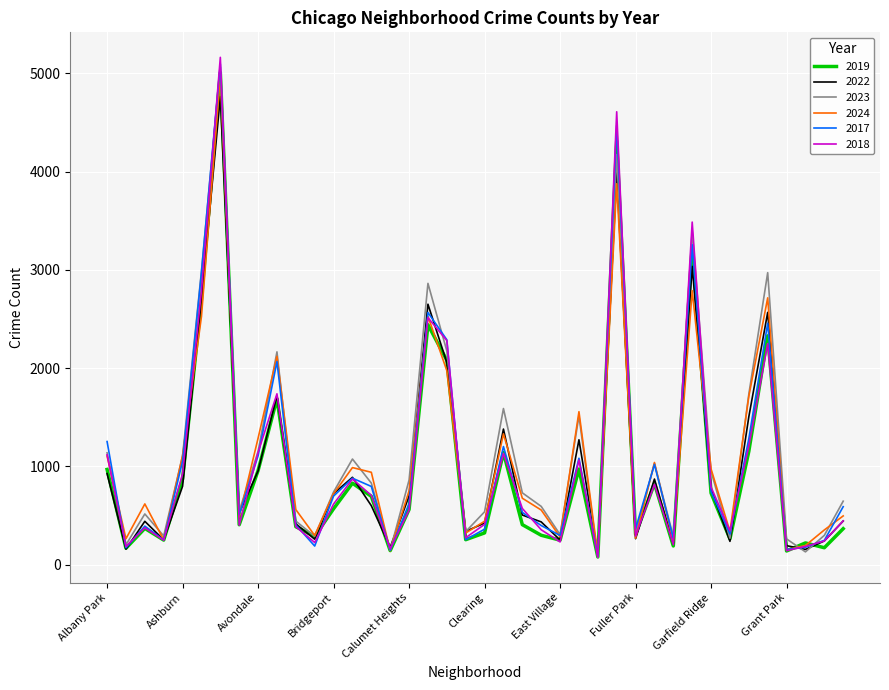

What is the difference between the second highest and minimum values in the 2022 series?

3881